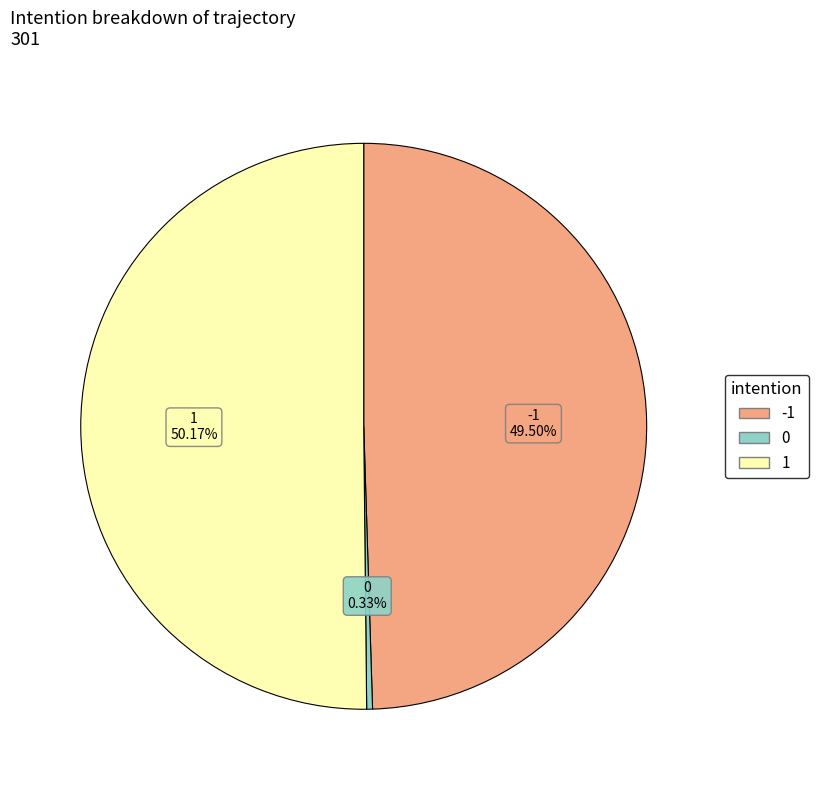

What is the ratio of the value at 0 to the value at 1?

0.0